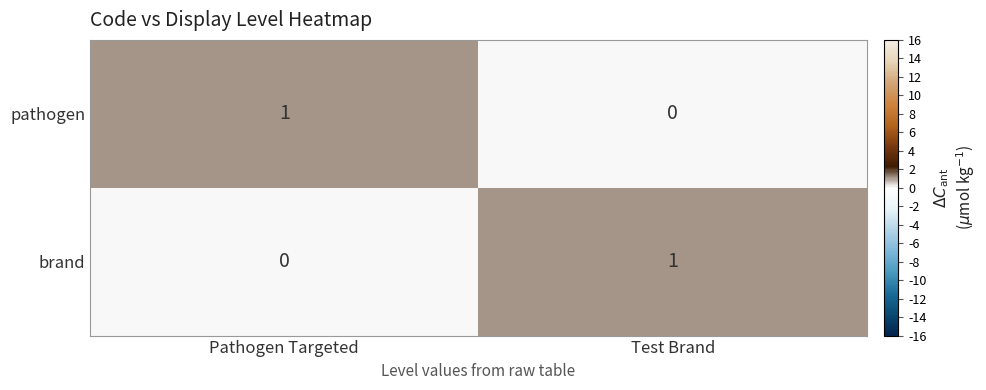

At Pathogen Targeted, list the series in order from smallest to largest.

brand, pathogen